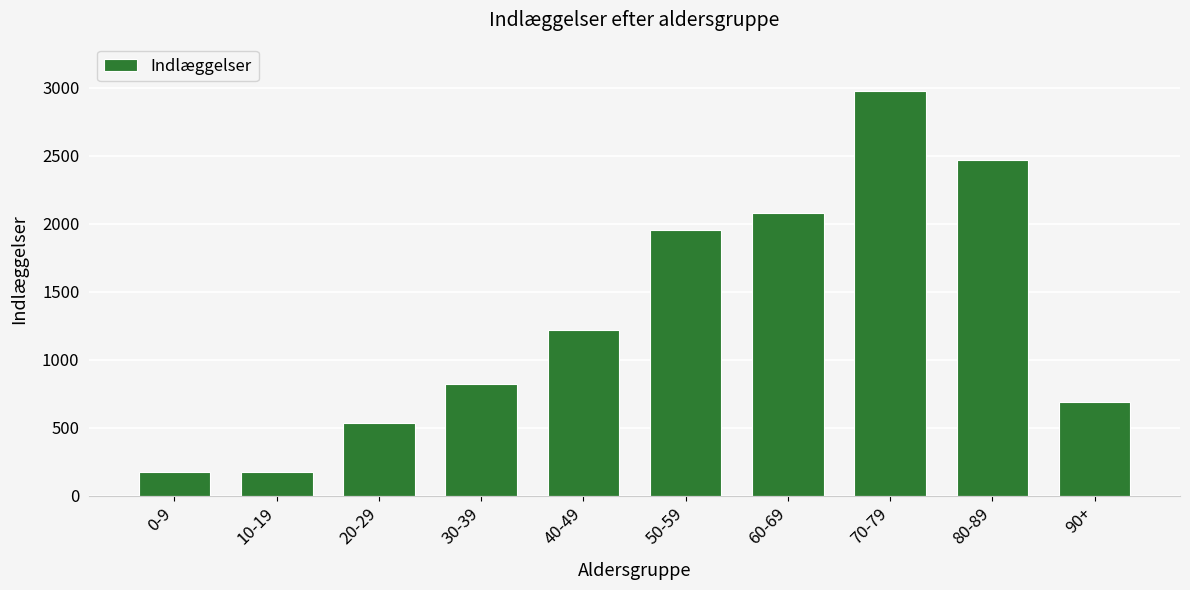

The value at 70-79 is 2974. True or false?

True